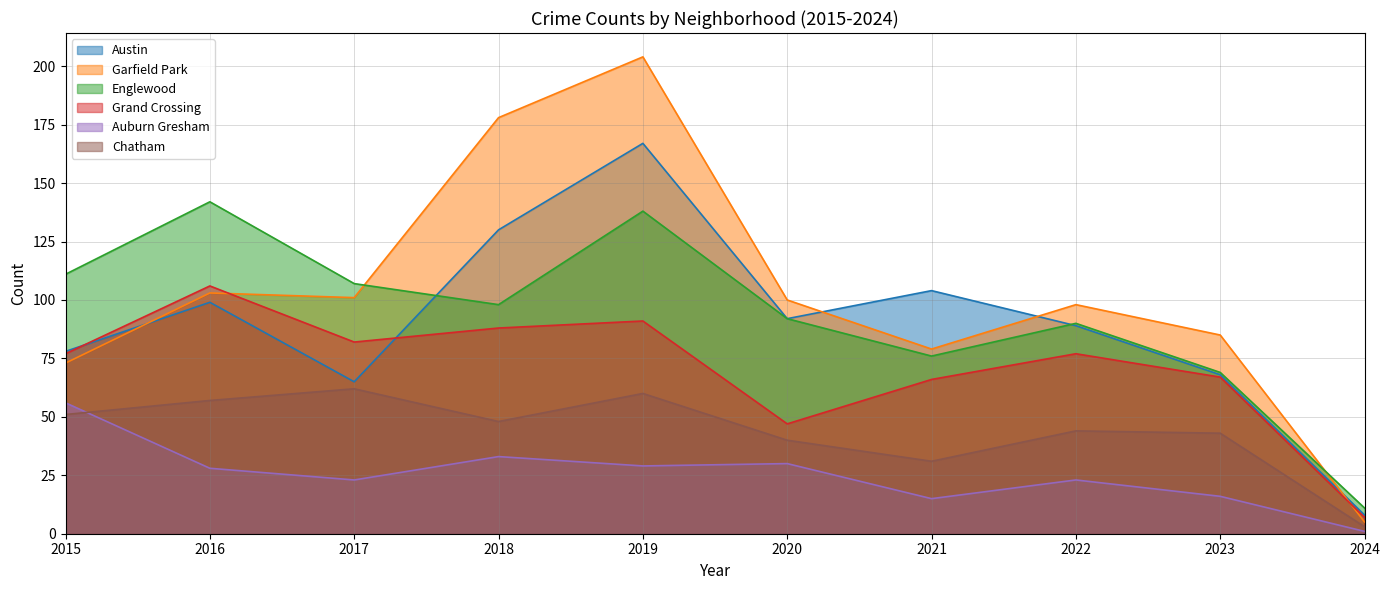

Reading left to right, list all the values displayed in this chart.

Austin: 78	99	65	130	167	92	104	89	68	8
Garfield Park: 73	103	101	178	204	100	79	98	85	5
Englewood: 111	142	107	98	138	92	76	90	69	11
Grand Crossing: 77	106	82	88	91	47	66	77	67	7
Auburn Gresham: 56	28	23	33	29	30	15	23	16	1
Chatham: 51	57	62	48	60	40	31	44	43	3